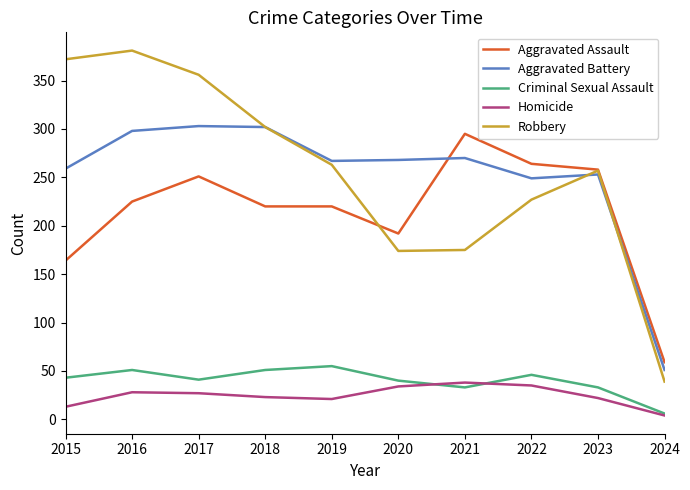

Where is Robbery nearest to the value 210?

2022